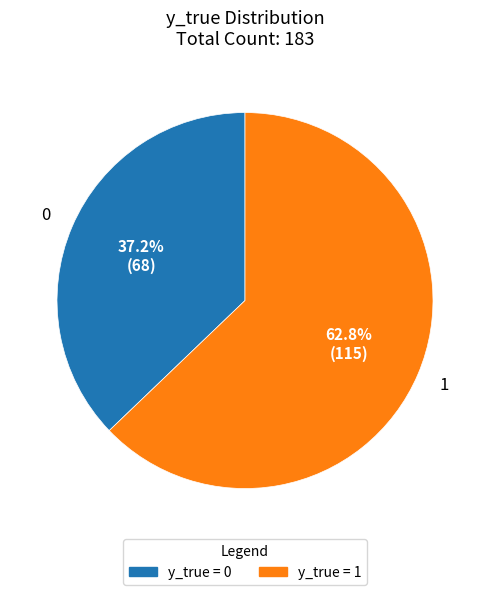

Which has a higher value, y_true = 1 or y_true = 0?

y_true = 1